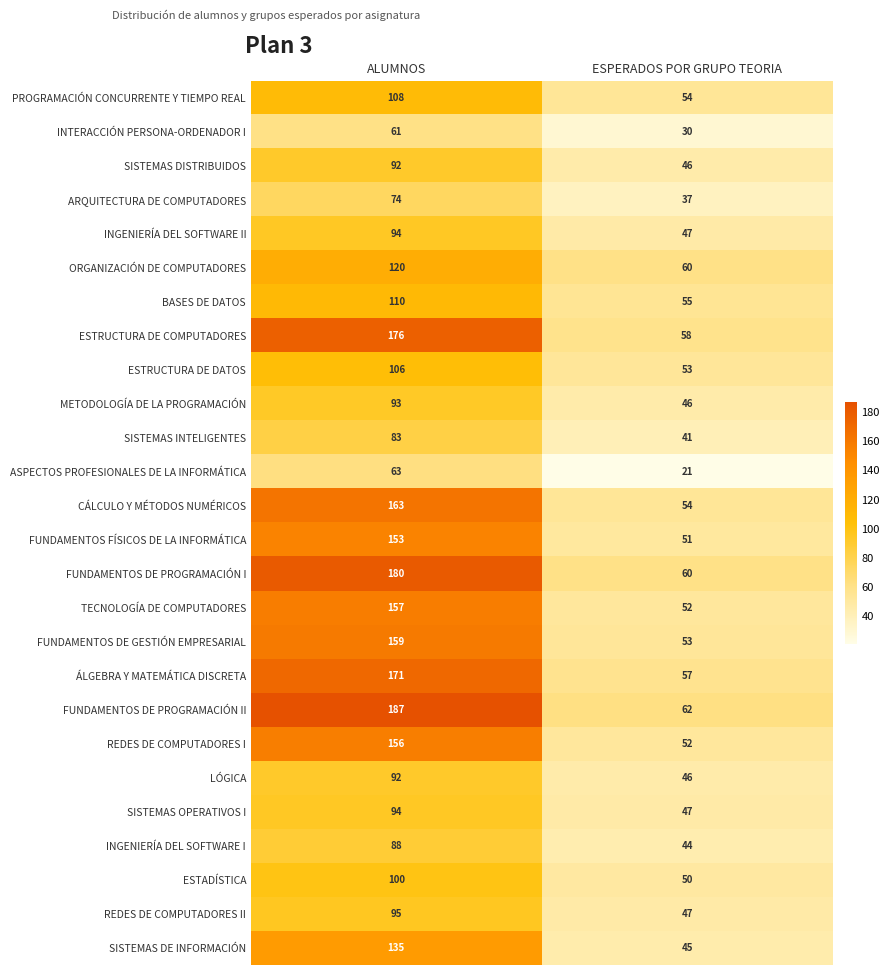

Which series has the largest range (max minus min)?

FUNDAMENTOS DE PROGRAMACIÓN II